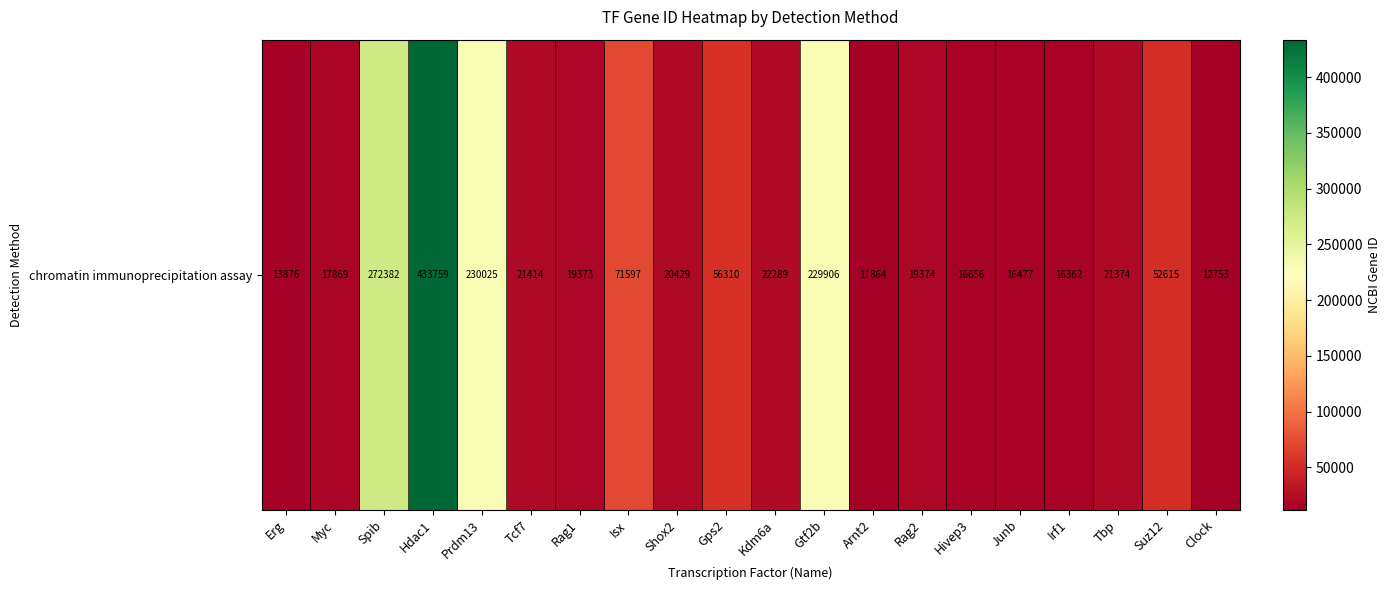

Reading right to left, extract all data points from this chart.

12753	52615	21374	16362	16477	16656	19374	11864	229906	22289	56310	20429	71597	19373	21414	230025	433759	272382	17869	13876